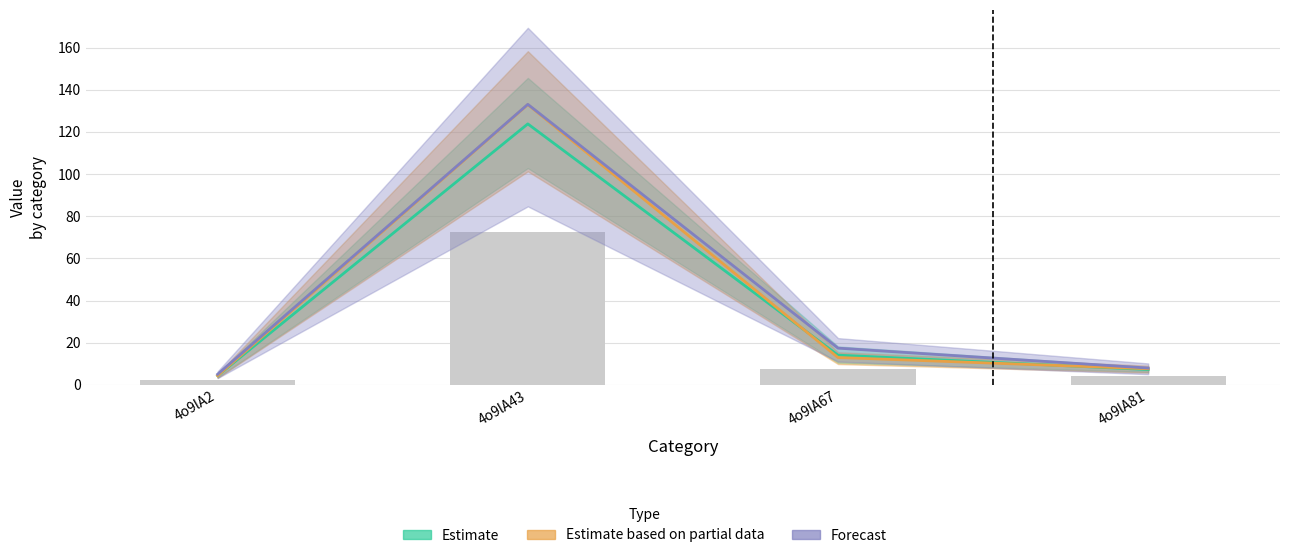

How many data points in Estimate based on partial data are less than 13?

2